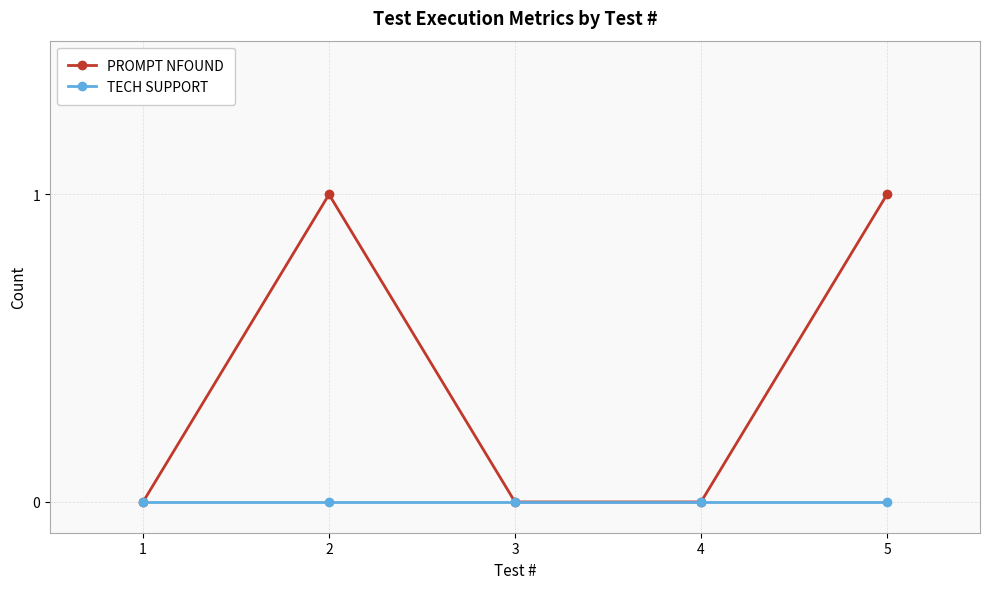

List the series in order of their overall mean, lowest first.

TECH SUPPORT, PROMPT NFOUND